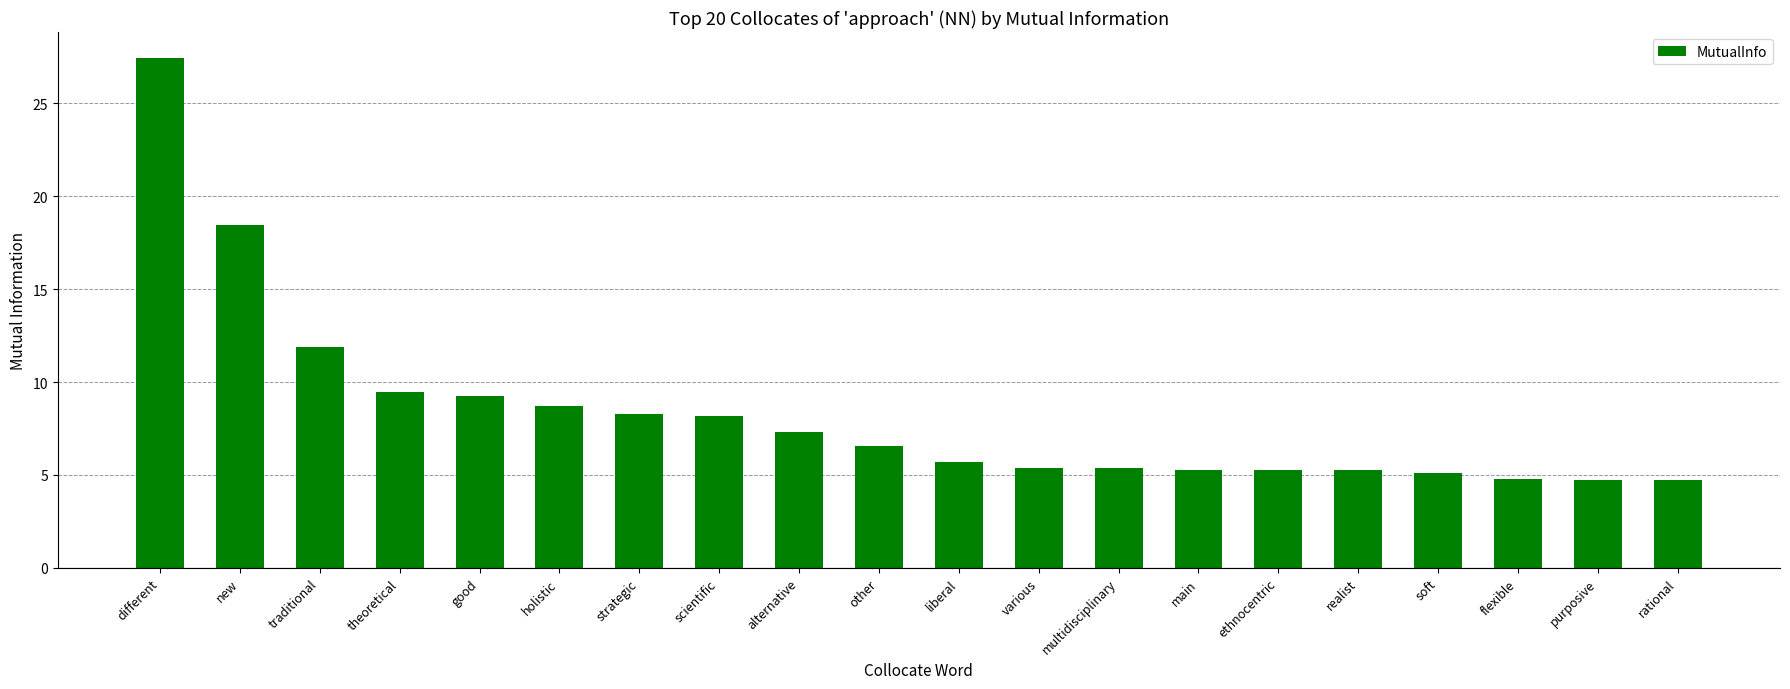

Where is the data nearest to the value 16?

new